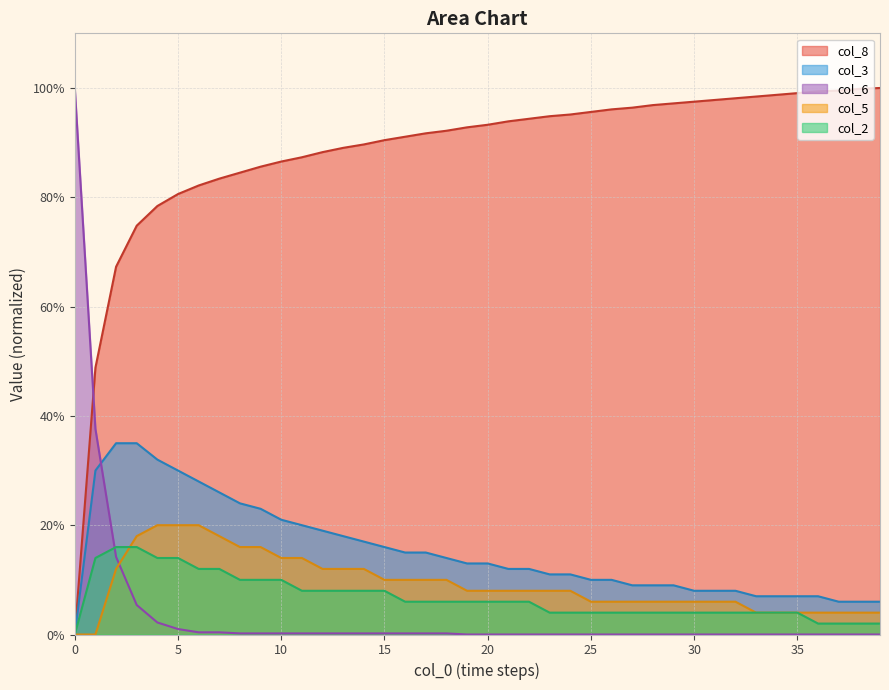

The col_5 series shows 11.5 at 23. True or false?

False